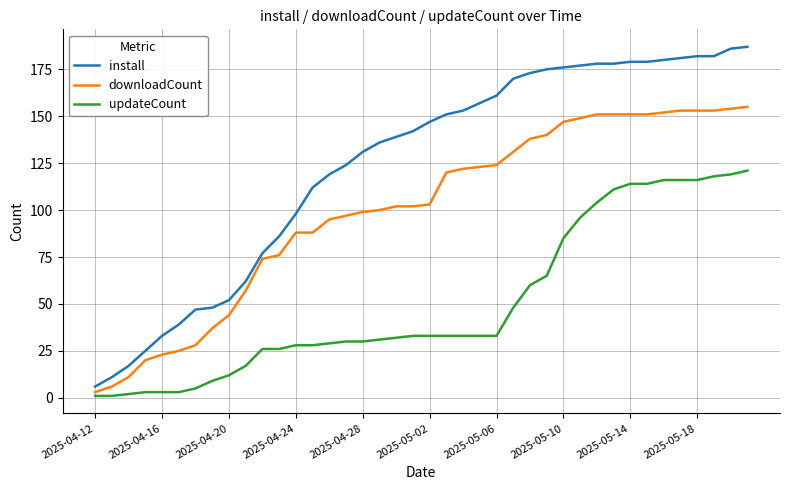

Which series has the widest spread of values?

install